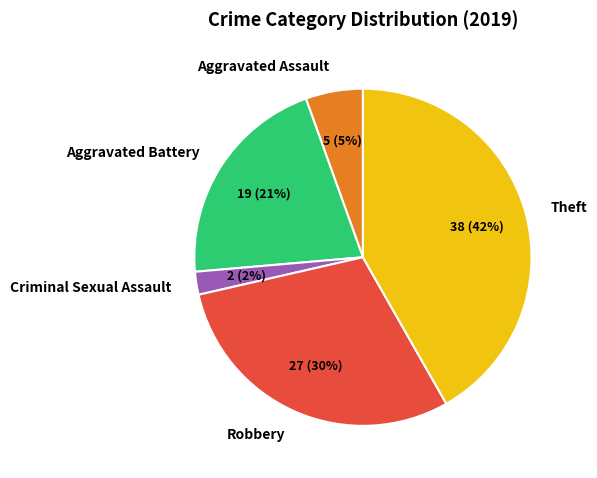

Is it true that Criminal Sexual Assault is 2% of the pie?

True